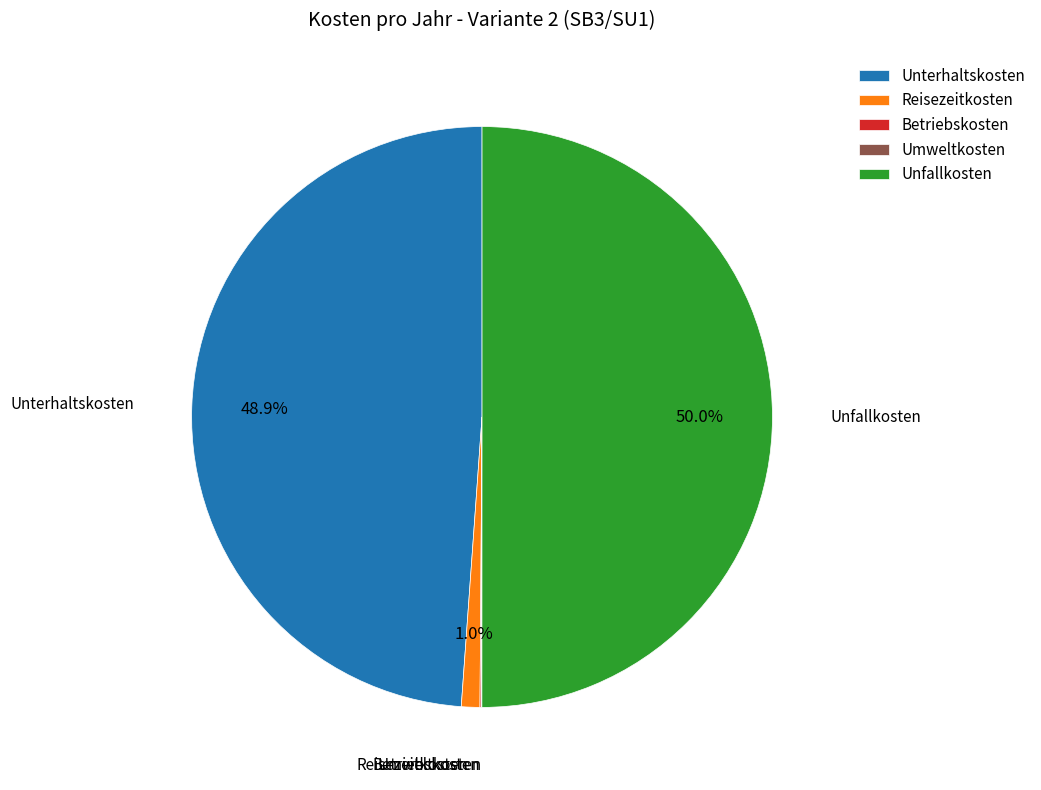

What percentage is NOT represented by Unterhaltskosten?

51.1%